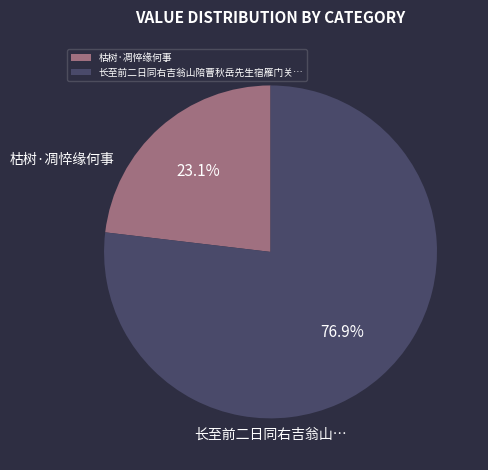

How much of the chart is everything except 枯树·凋悴缘何事?

76.9%